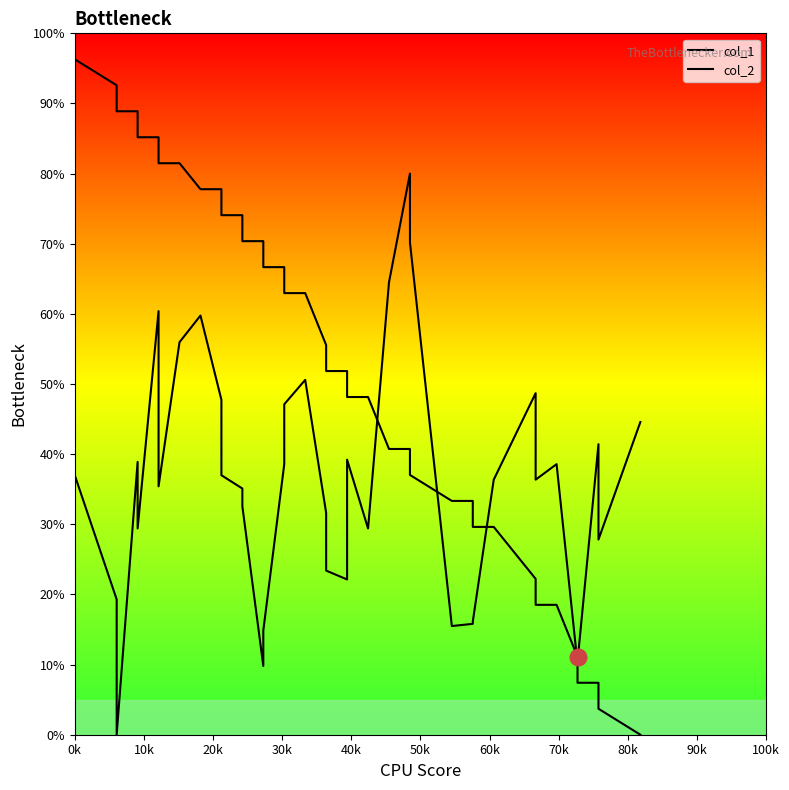

How many values exceed 36?

21